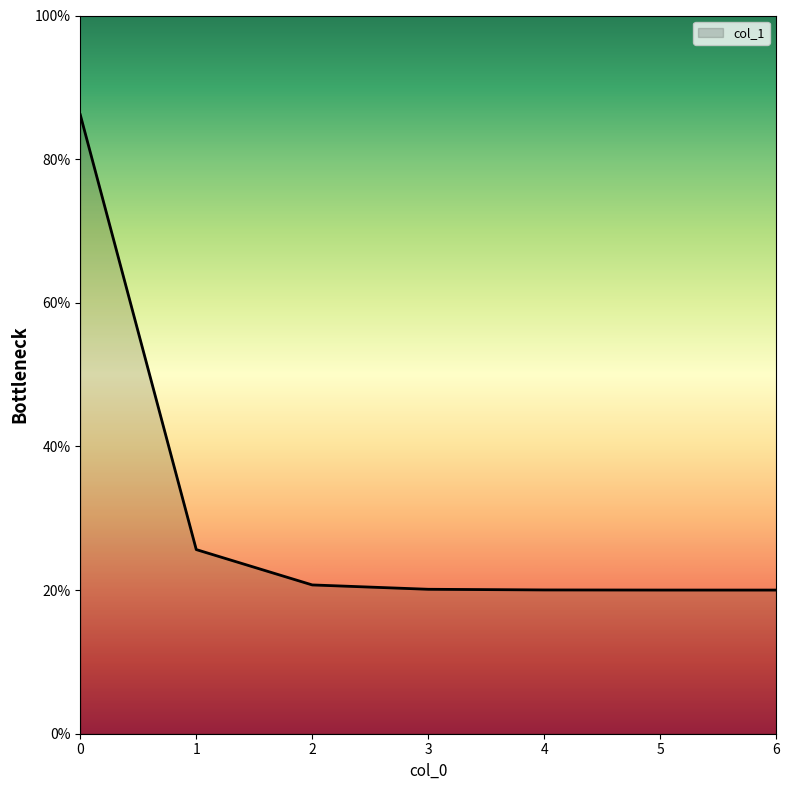

What is the smallest value displayed?

20.0